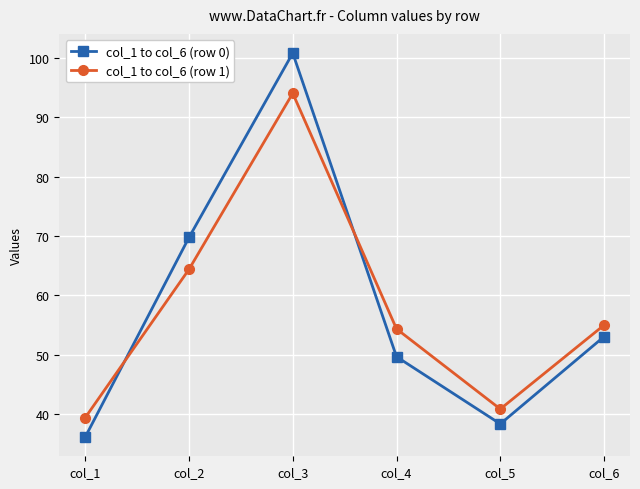

Reading left to right, what are all the values shown in this chart?

col_1 to col_6 (row 0): 36.2	69.8	100.8	49.7	38.4	53.1
col_1 to col_6 (row 1): 39.4	64.4	94.0	54.4	40.9	55.0